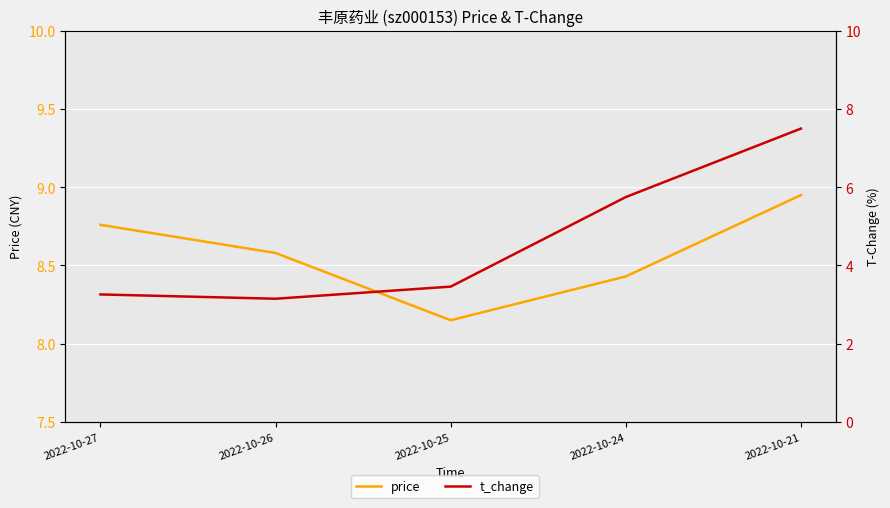

At how many categories does at least one series exceed 6?

5